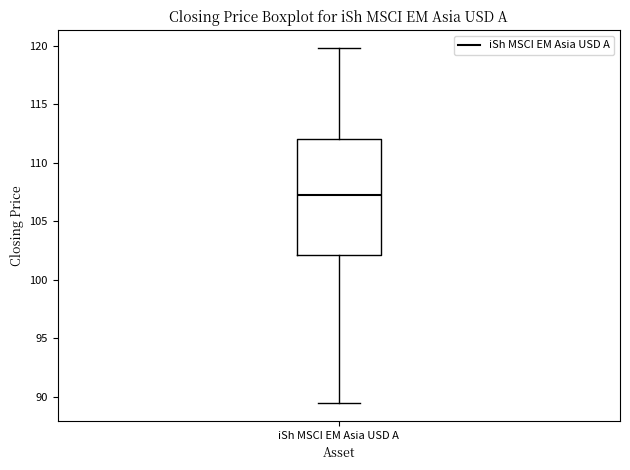

Transcribe this box plot: give where the median line is, the range the box spans, and where the two whiskers end, as read against the y-axis. The values are not printed on the chart, so give them approximately, as read against the axis.

median 107.5, box 102.0 to 112.0, whiskers 89.5 to 120.0